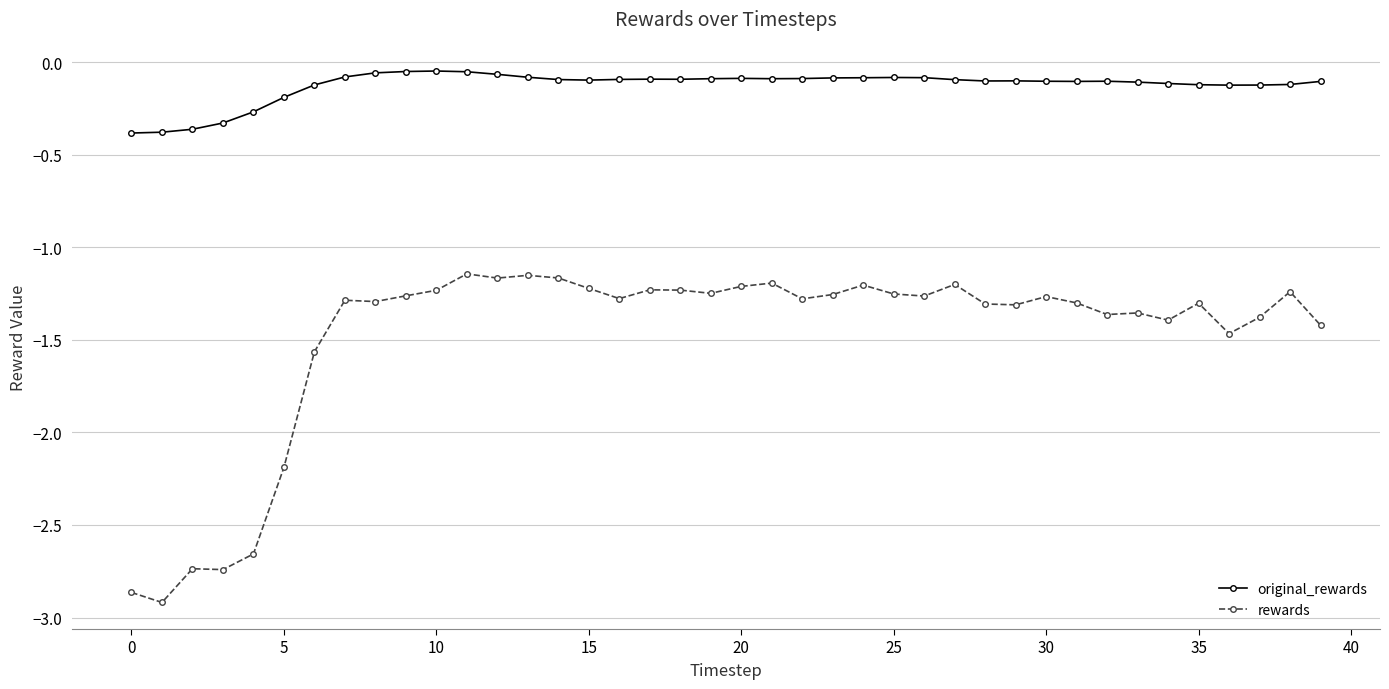

True or false: original_rewards and rewards intersect in this chart.

False